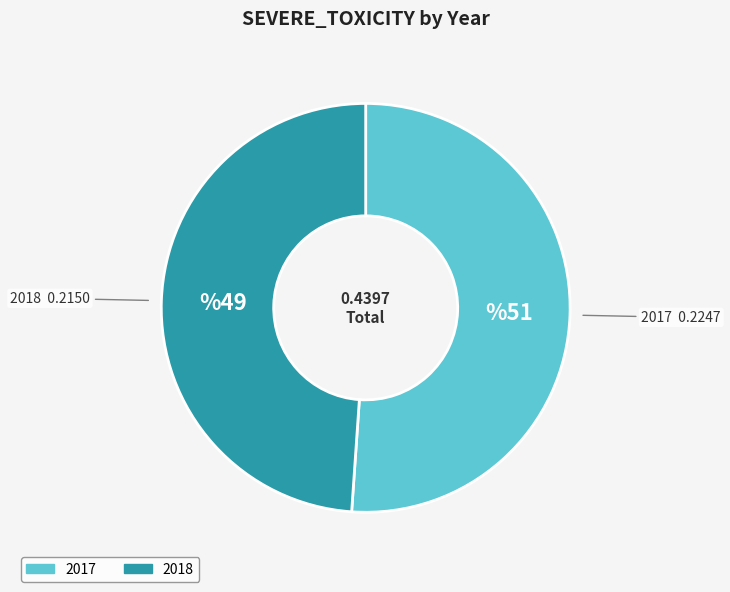

Is it true that 2018 is 49% of the pie?

True